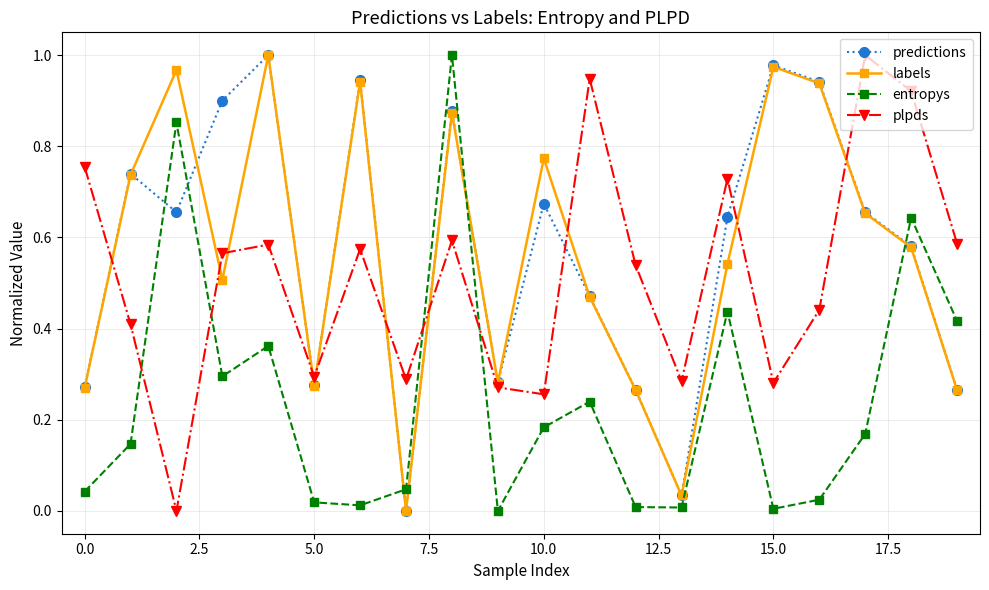

How many interior local valleys does the entropys series have?

5